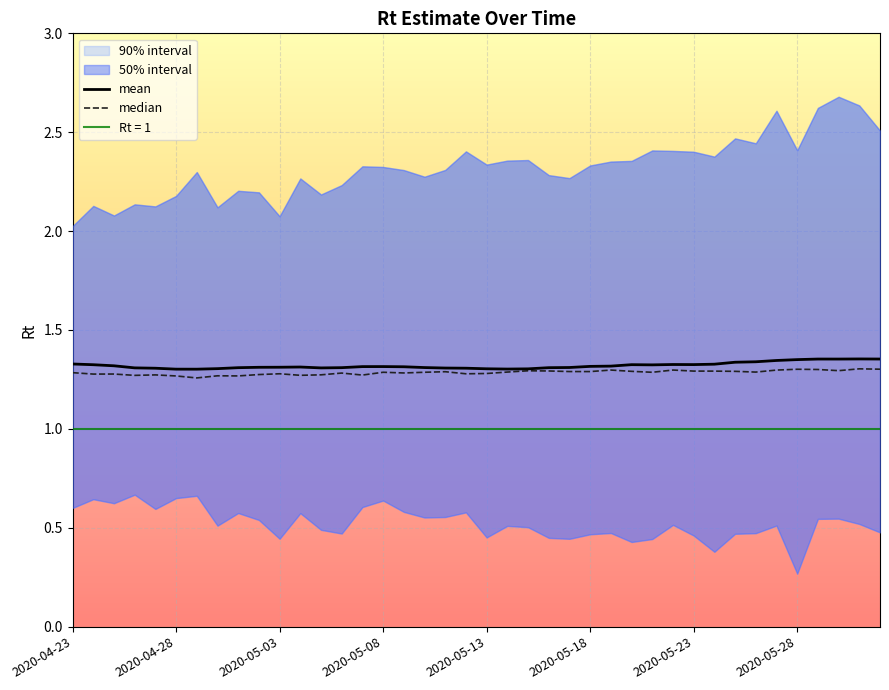

Rank the series by their maximum value, from highest to lowest.

mean, median